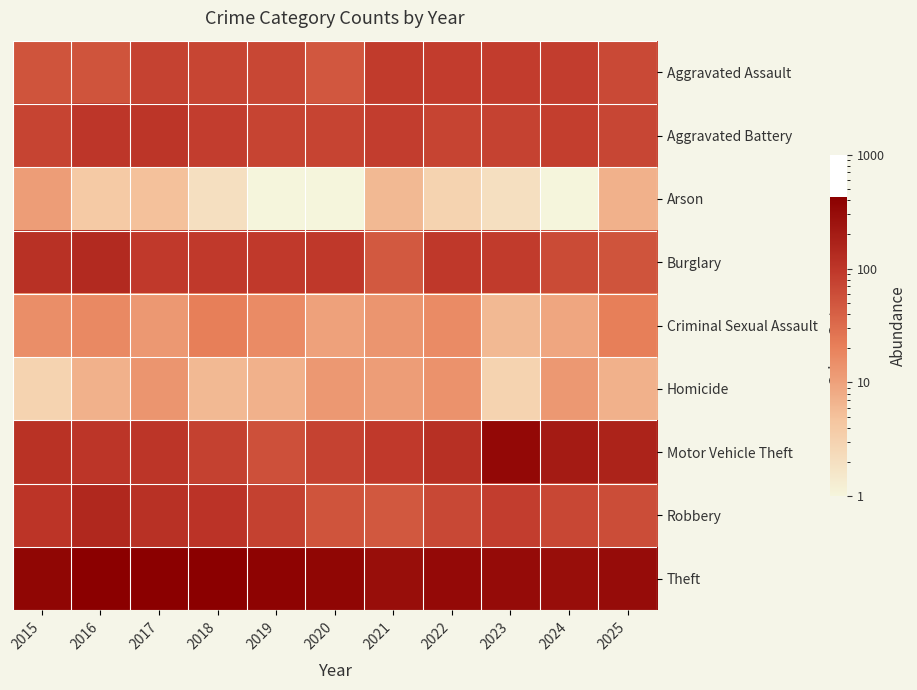

Reading left to right, list all the values displayed in this chart.

Aggravated Assault: 2015=52	2016=53	2017=77	2018=71	2019=69	2020=49	2021=89	2022=86	2023=86	2024=85	2025=65
Aggravated Battery: 2015=73	2016=100	2017=103	2018=85	2019=74	2020=74	2021=85	2022=73	2023=76	2024=82	2025=70
Arson: 2015=11	2016=4	2017=5	2018=2	2019=1	2020=1	2021=6	2022=3	2023=2	2024=1	2025=7
Burglary: 2015=115	2016=137	2017=93	2018=93	2019=92	2020=95	2021=47	2022=94	2023=89	2024=63	2025=53
Criminal Sexual Assault: 2015=15	2016=17	2017=12	2018=21	2019=16	2020=10	2021=13	2022=16	2023=6	2024=9	2025=21
Homicide: 2015=3	2016=7	2017=13	2018=6	2019=7	2020=12	2021=11	2022=14	2023=3	2024=12	2025=7
Motor Vehicle Theft: 2015=111	2016=101	2017=102	2018=78	2019=57	2020=77	2021=92	2022=119	2023=330	2024=204	2025=165
Robbery: 2015=105	2016=145	2017=114	2018=106	2019=79	2020=52	2021=48	2022=66	2023=85	2024=68	2025=60
Theft: 2015=359	2016=427	2017=410	2018=408	2019=384	2020=359	2021=287	2022=325	2023=308	2024=291	2025=302